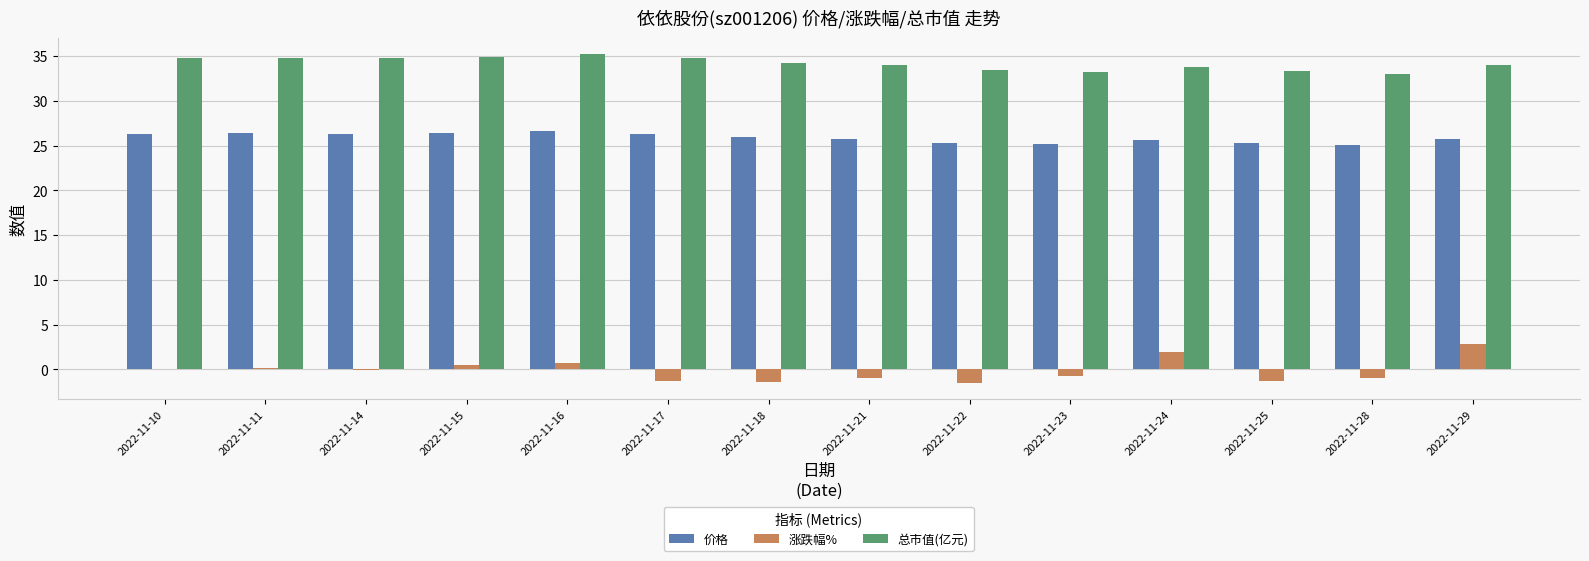

What is the maximum value shown in the chart?

35.2